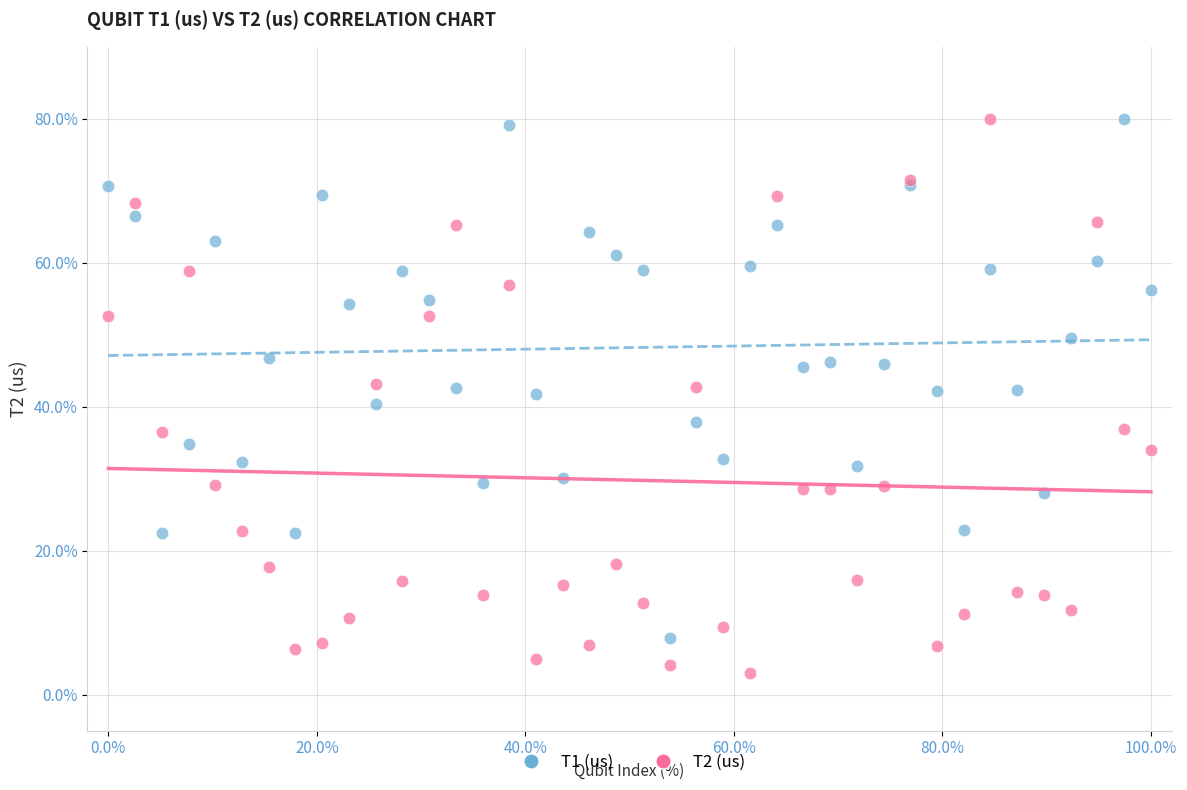

Which series reaches the minimum Y coordinate?

T2 (us)